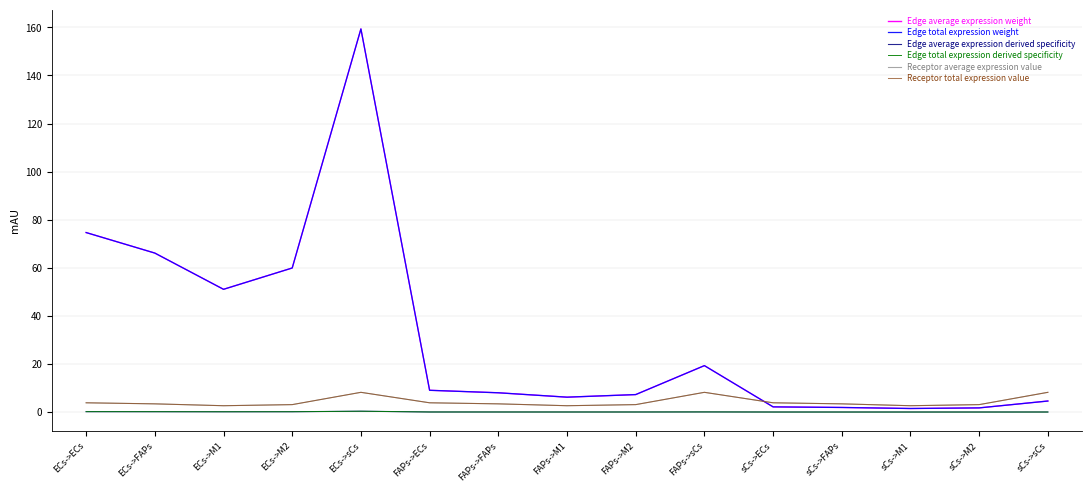

What is the difference between the maximum and minimum values in the Edge average expression derived specificity series?

0.3